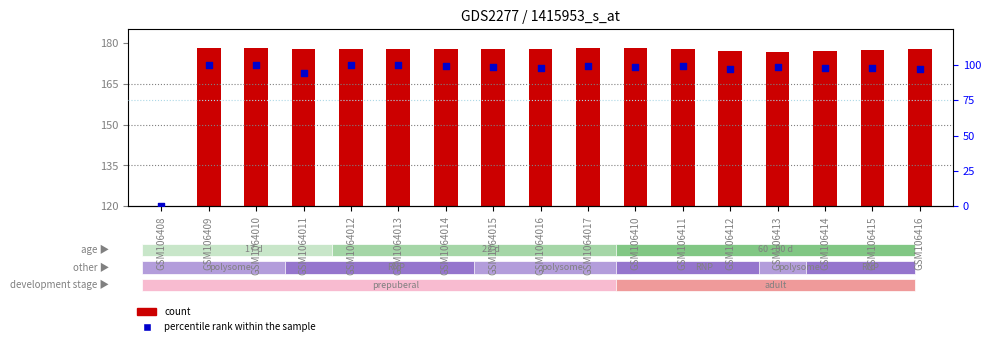

At which category is the sum across all series the highest?

GSM106409